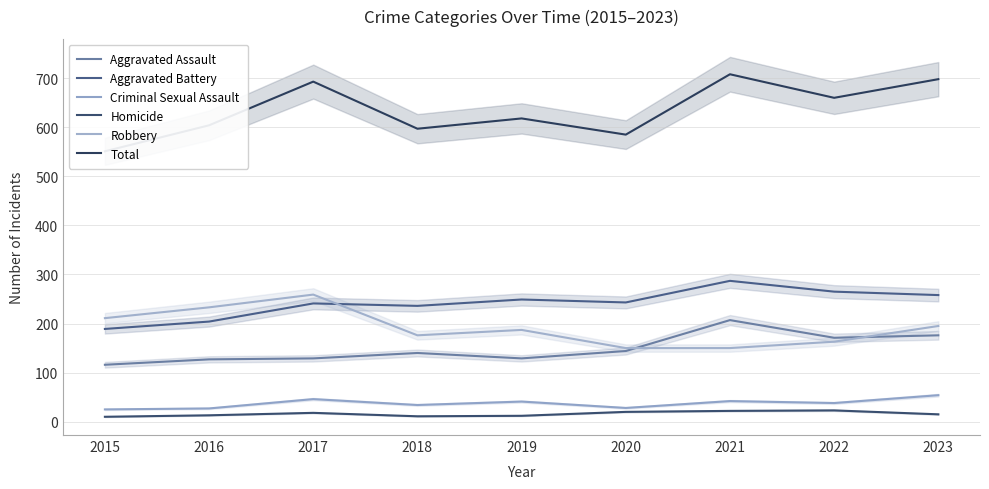

What is the spread (max minus min) of values at 2023?

683